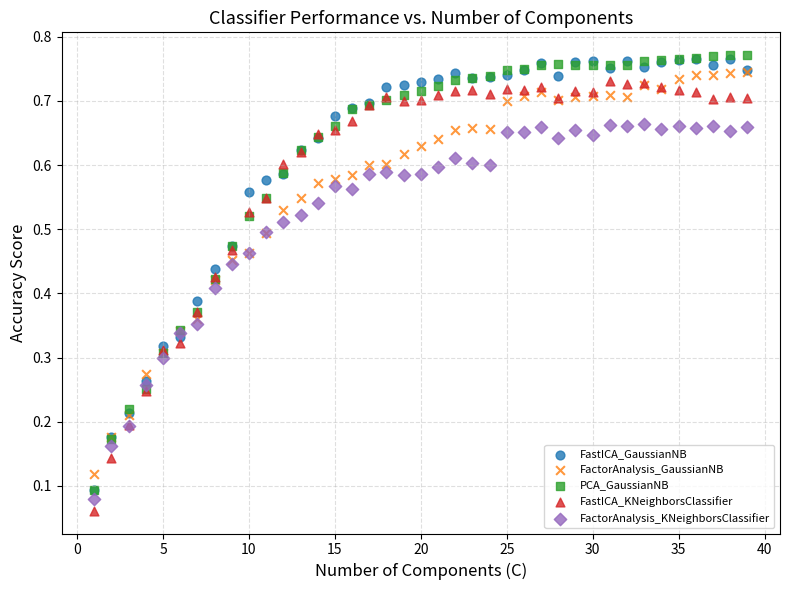

Which series reaches the minimum Y coordinate?

FastICA_KNeighborsClassifier